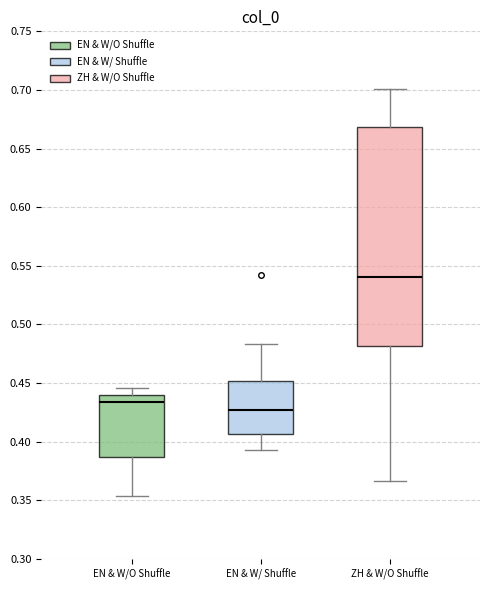

Where does the median line of the box for EN & W/O Shuffle sit on the y-axis? The values are not printed on the chart, so give them approximately, as read against the axis.

0.435